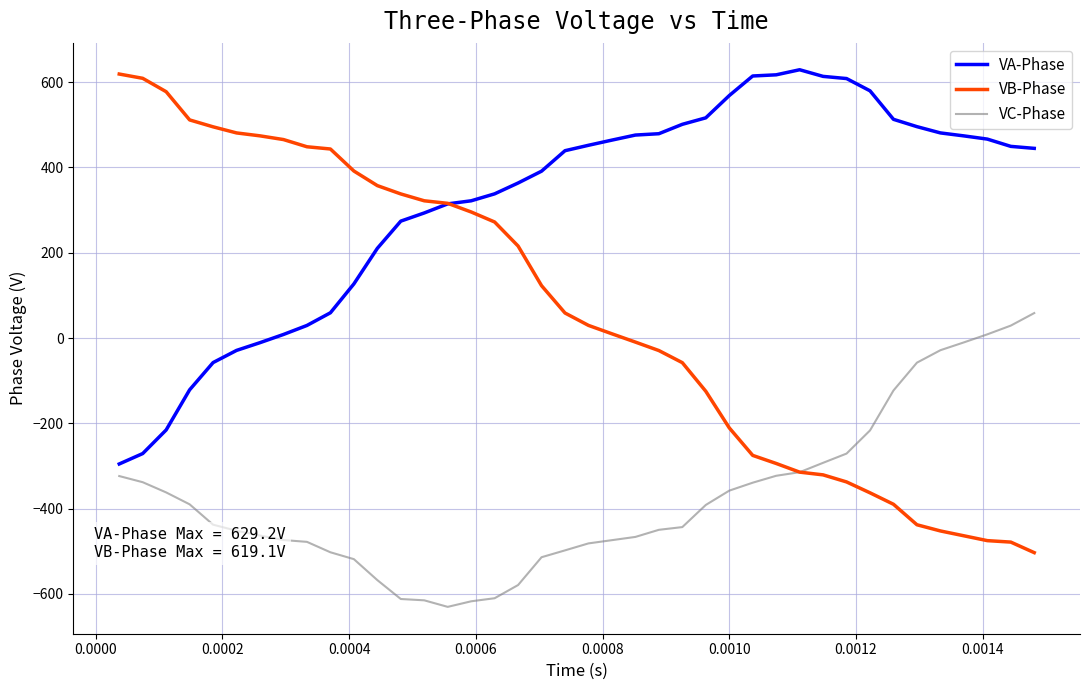

Which series has the largest range (max minus min)?

VB-Phase